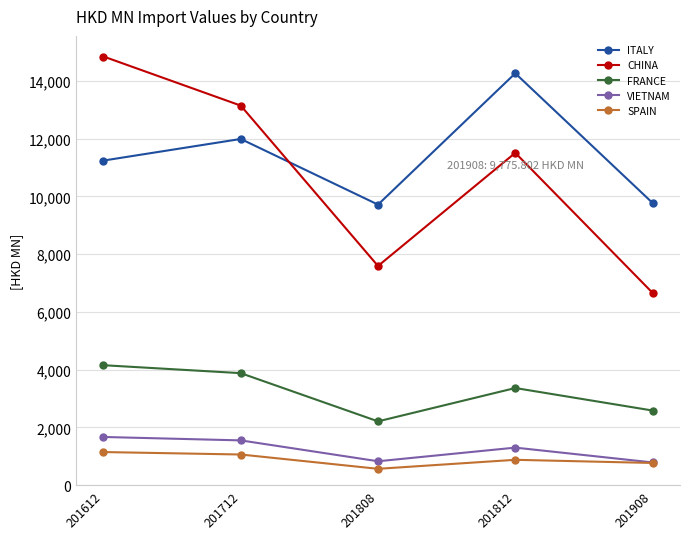

How many data points in SPAIN are above 880?

3